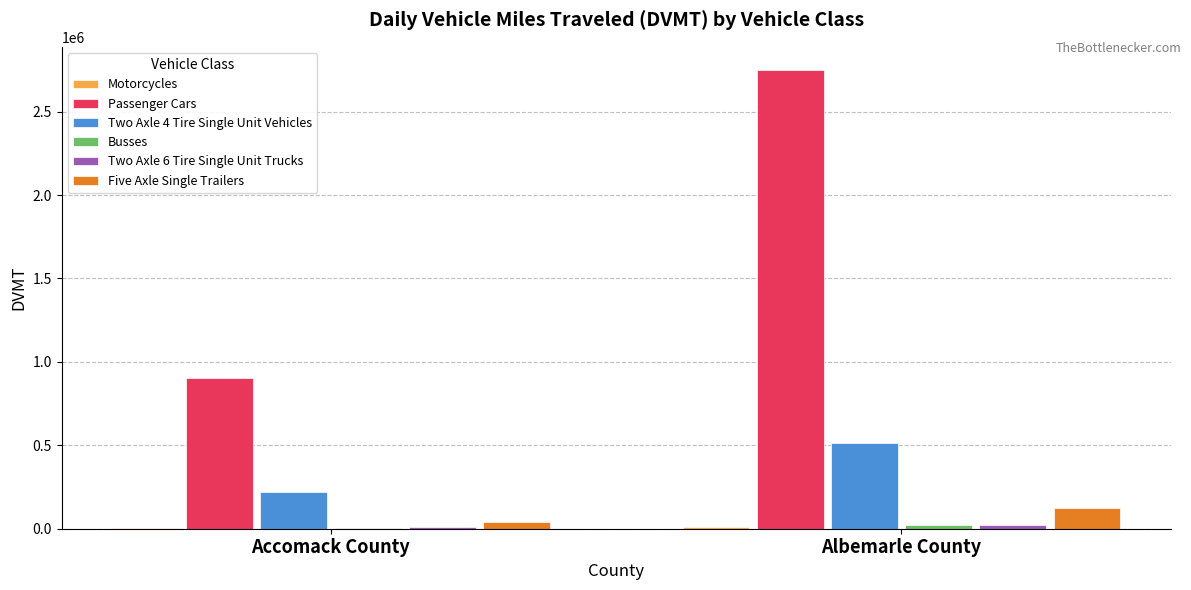

What is the total value across all series at Accomack County?

1182691.4